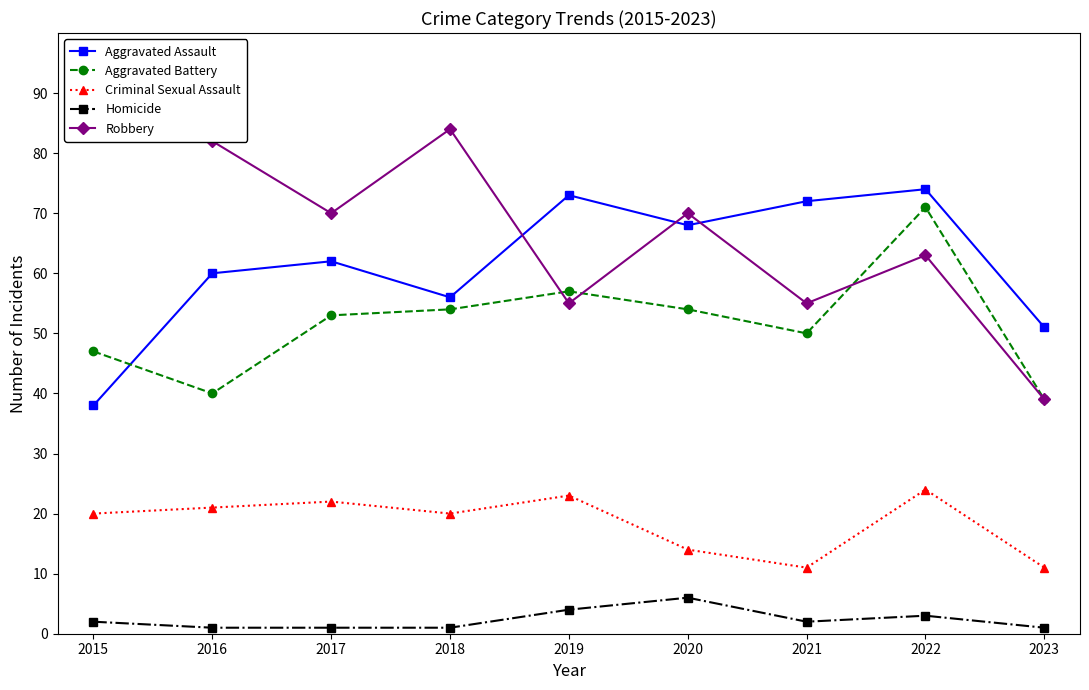

What is the approximate value of Aggravated Battery at 2018?

54